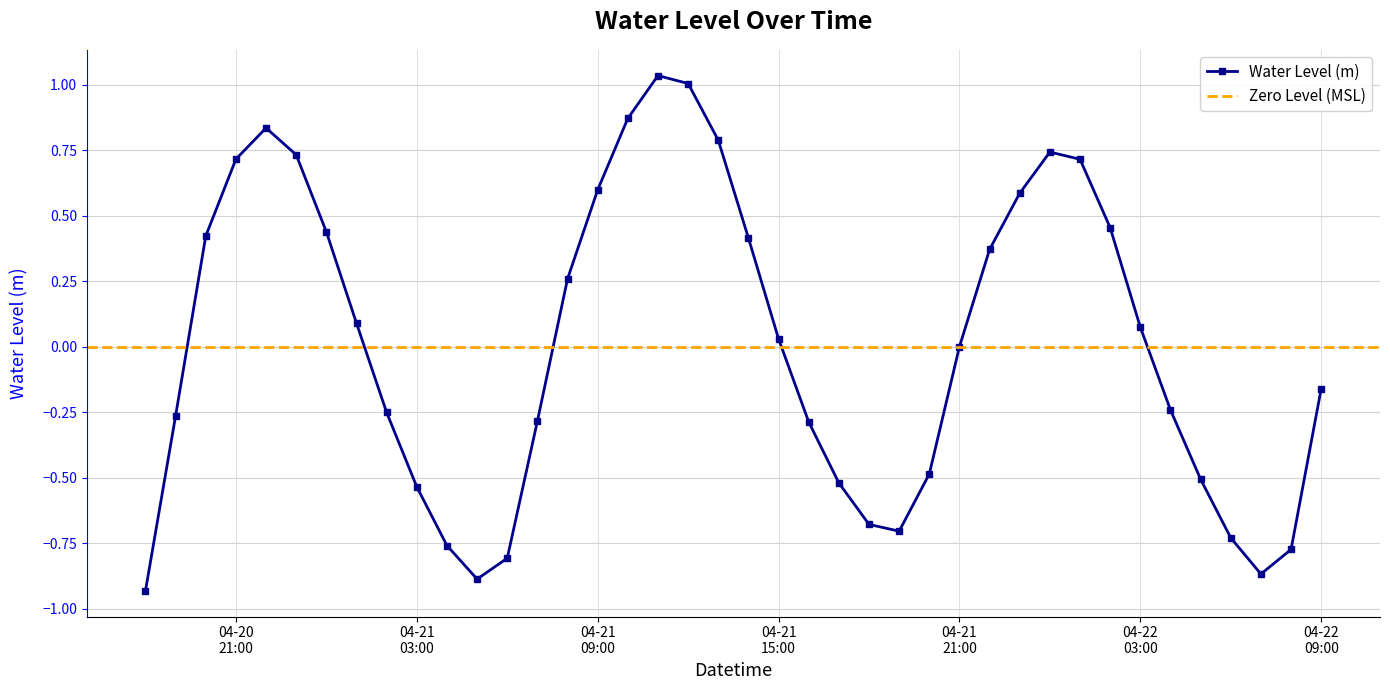

In Water Level (m), how many points are lower than both neighbors (excluding endpoints)?

3